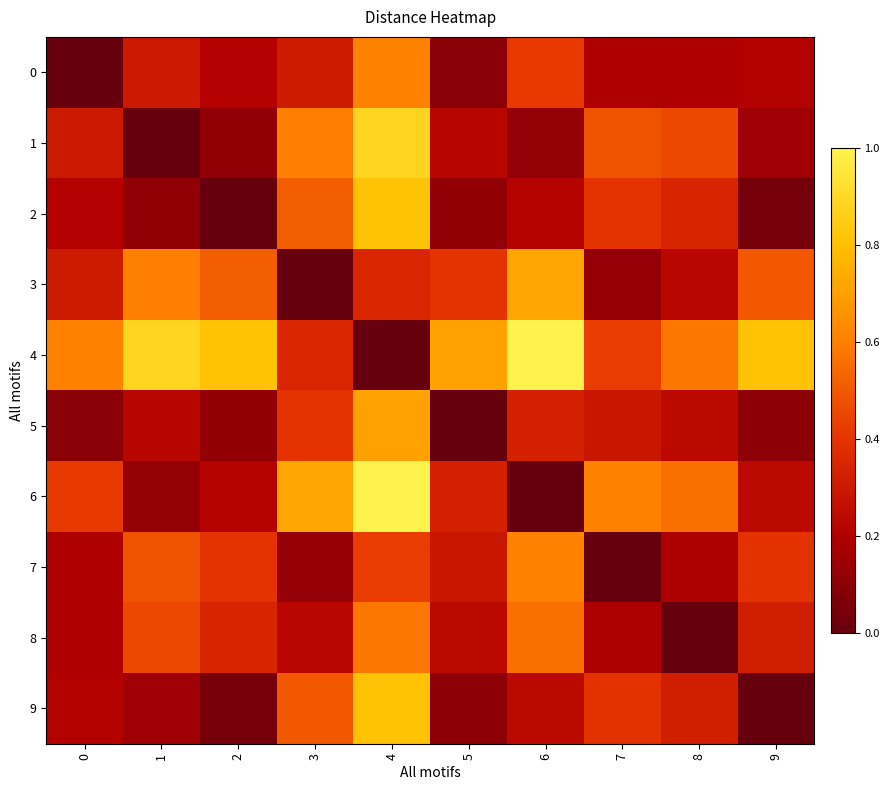

What is the difference between the 5 values at 2 and 8?

0.1